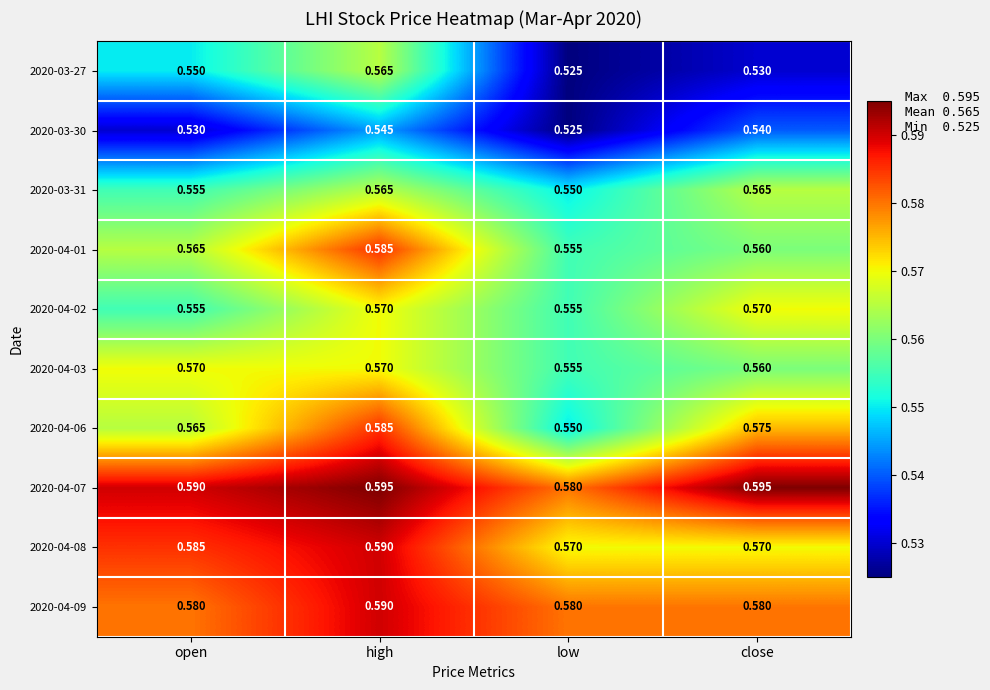

Count the number of data series in this chart.

10